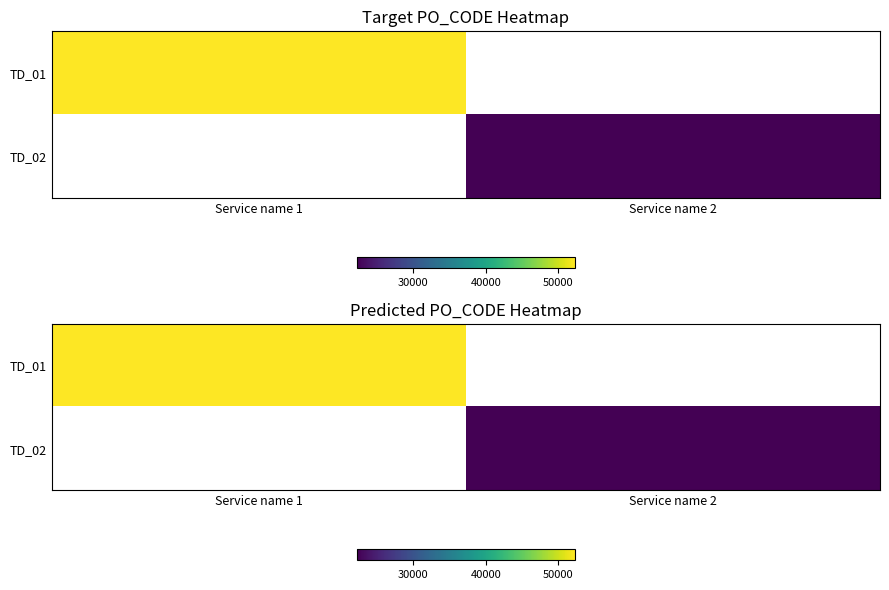

At which label is TD_01 closest to 52310?

Service name 1